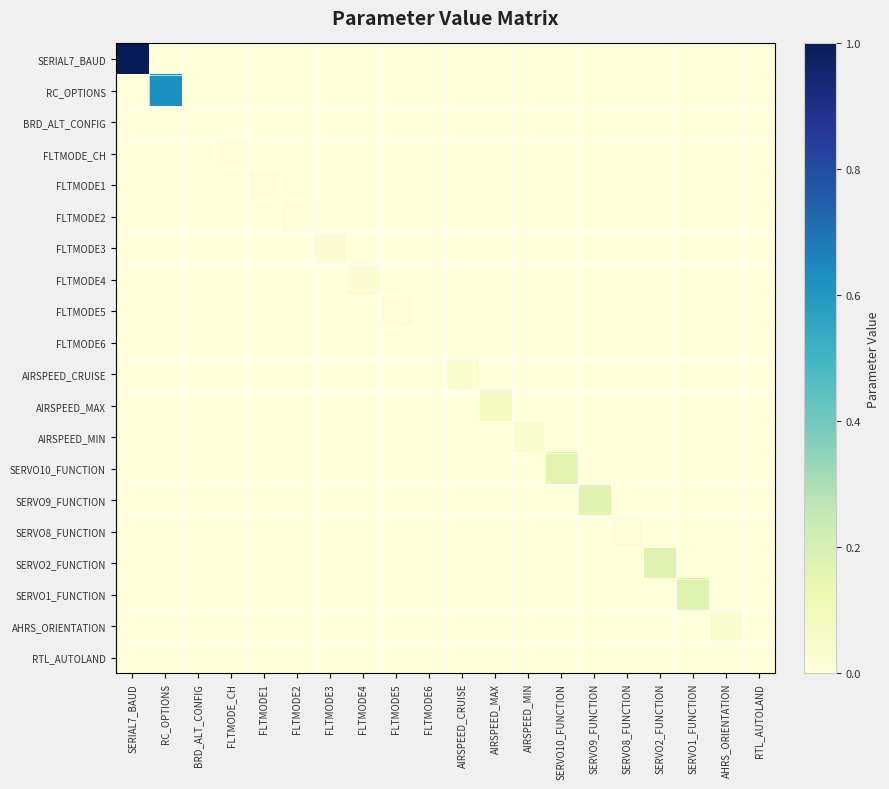

Count the number of categories in the chart.

20